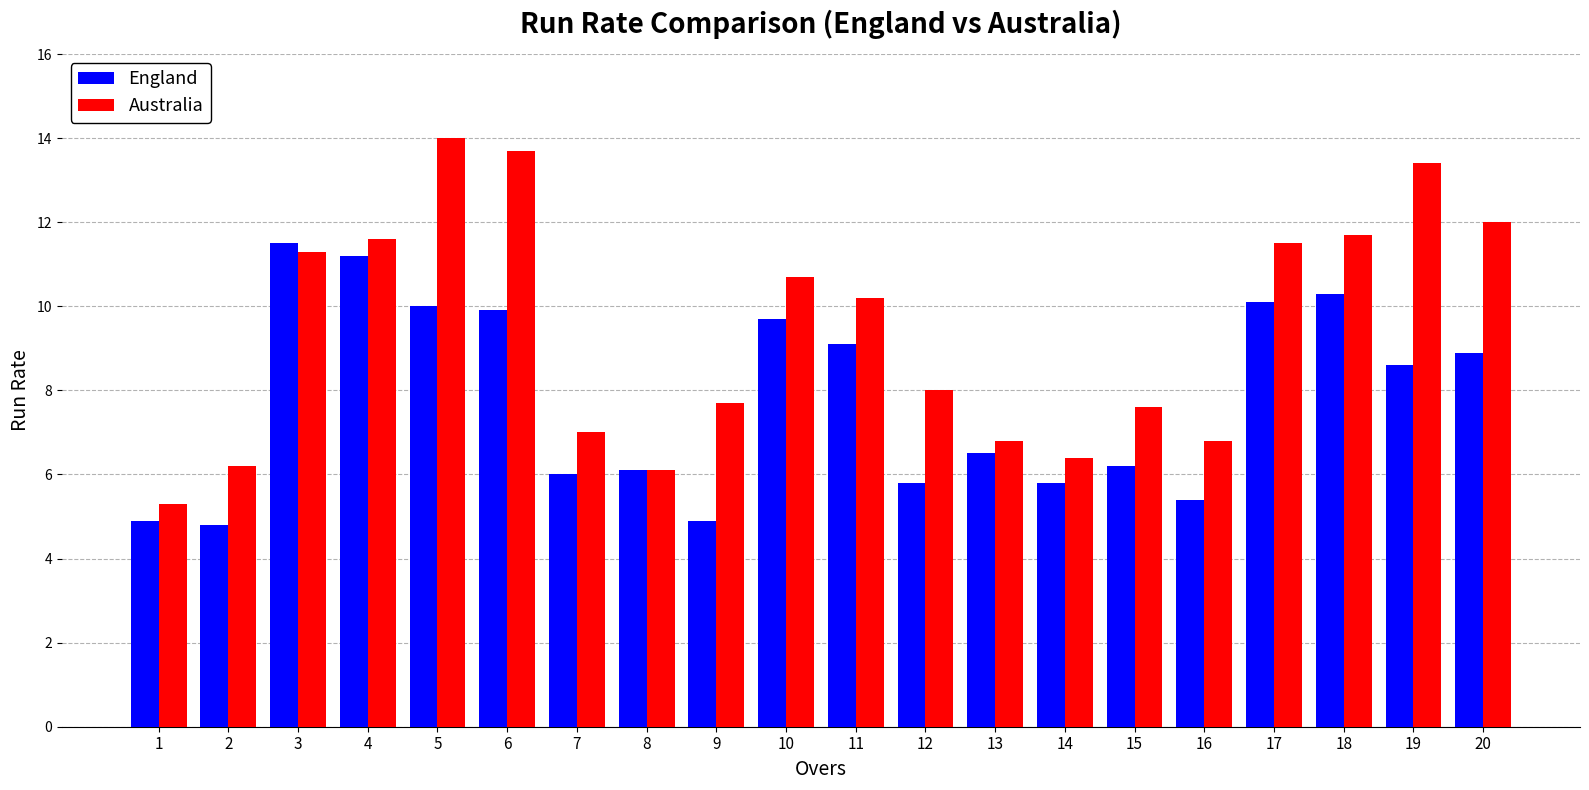

What is the spread (max minus min) of values at 18?

1.4